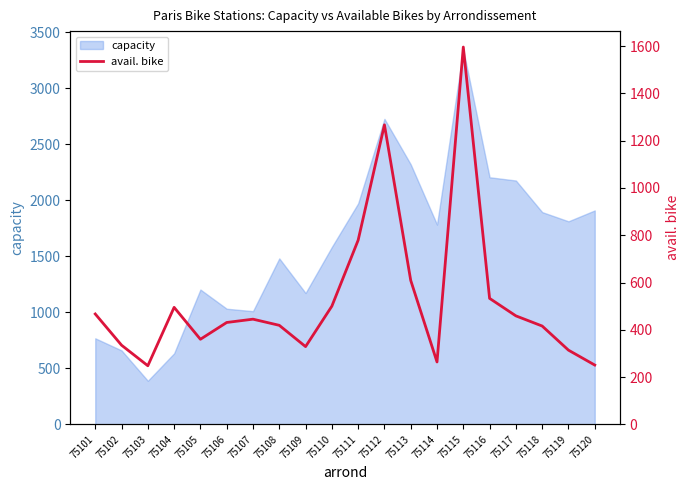

List the labels in order of value, largest first.

75115, 75112, 75111, 75113, 75116, 75110, 75104, 75101, 75117, 75107, 75106, 75108, 75118, 75105, 75102, 75109, 75119, 75114, 75120, 75103